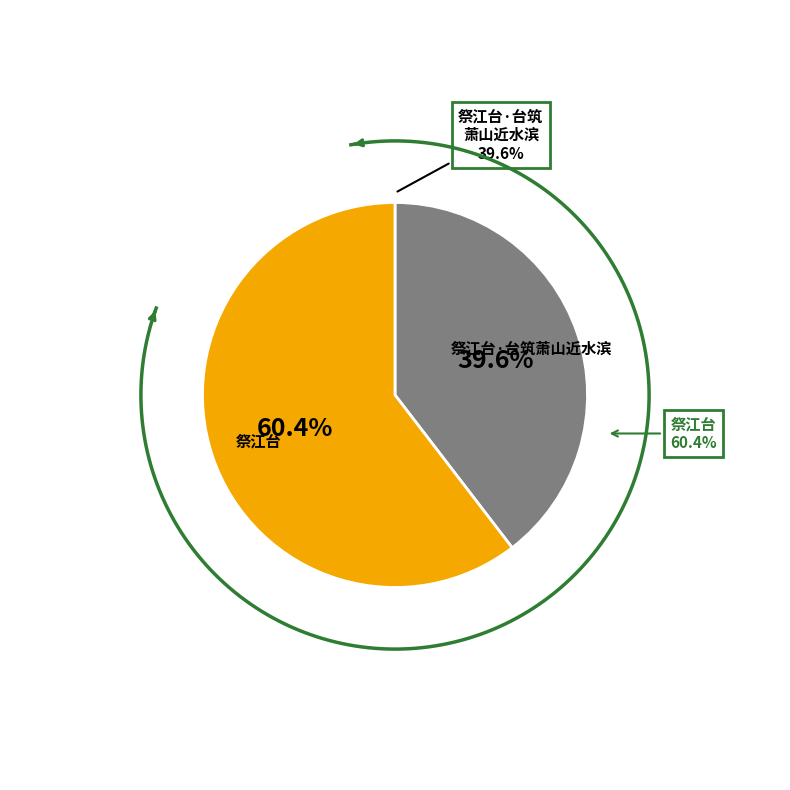

Which slice represents more than half of the pie?

祭江台